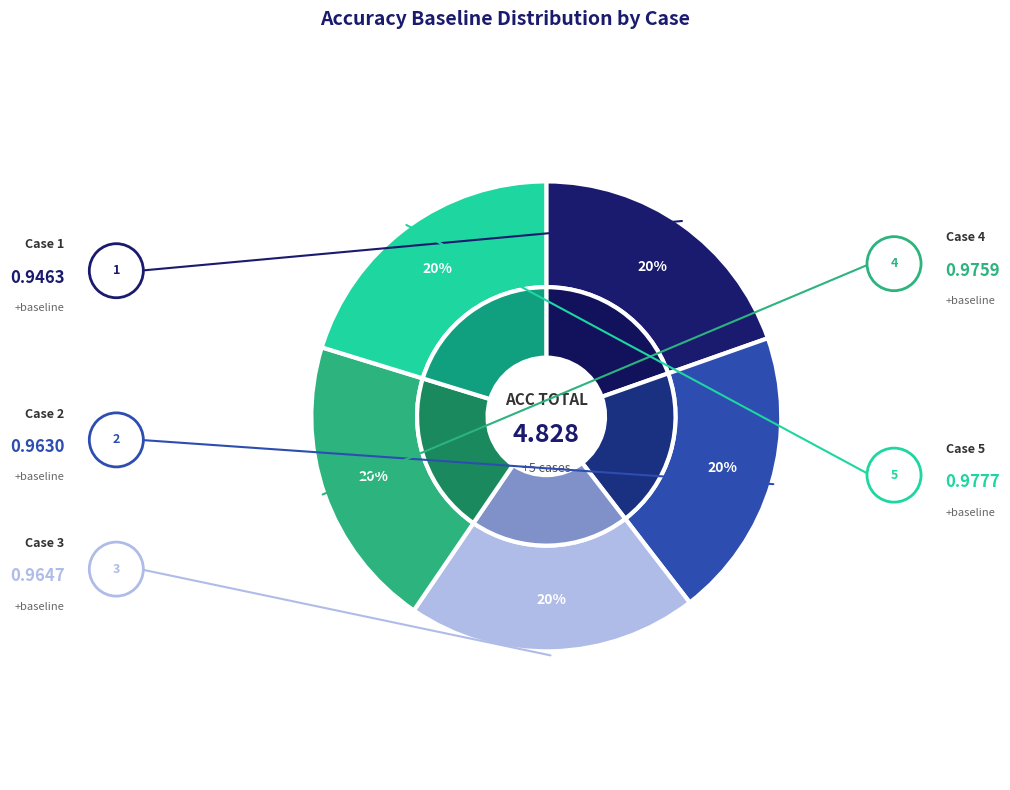

Which category has the smallest portion of the pie?

1